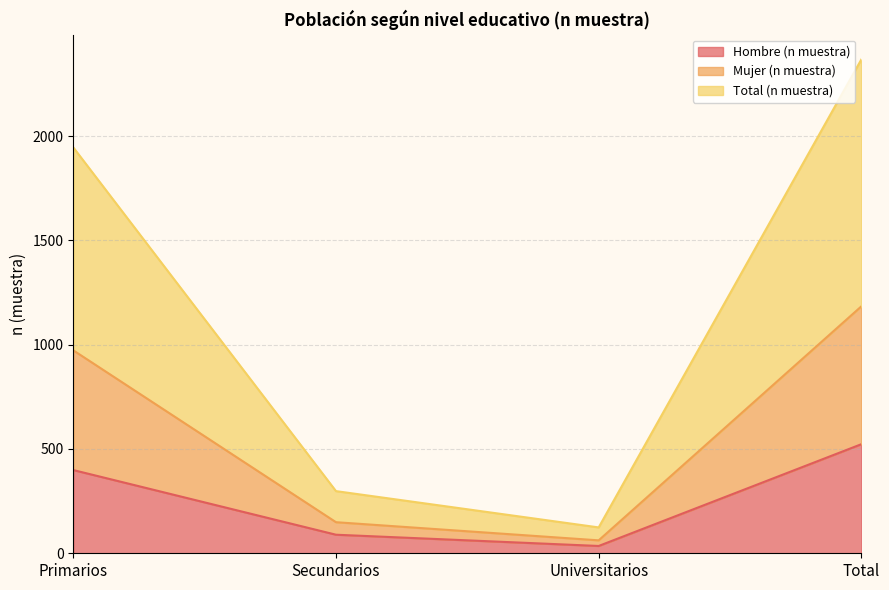

At which category does Hombre (n muestra) reach its first local valley?

Universitarios